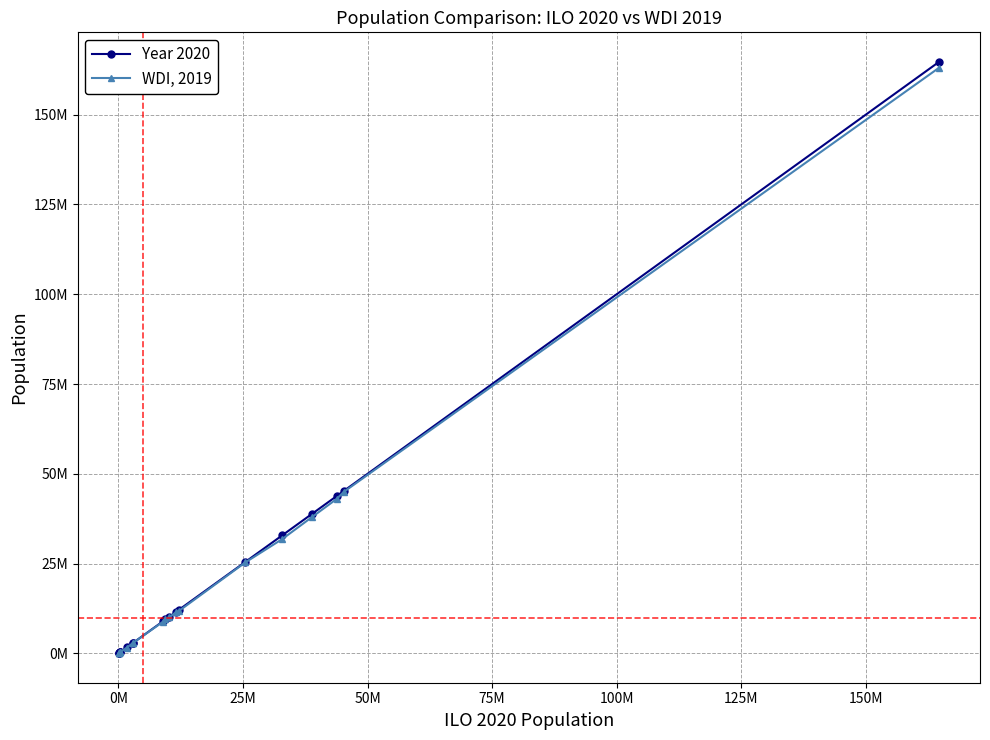

Which series ends up on top after the final intersection of Year 2020 and WDI, 2019?

Year 2020